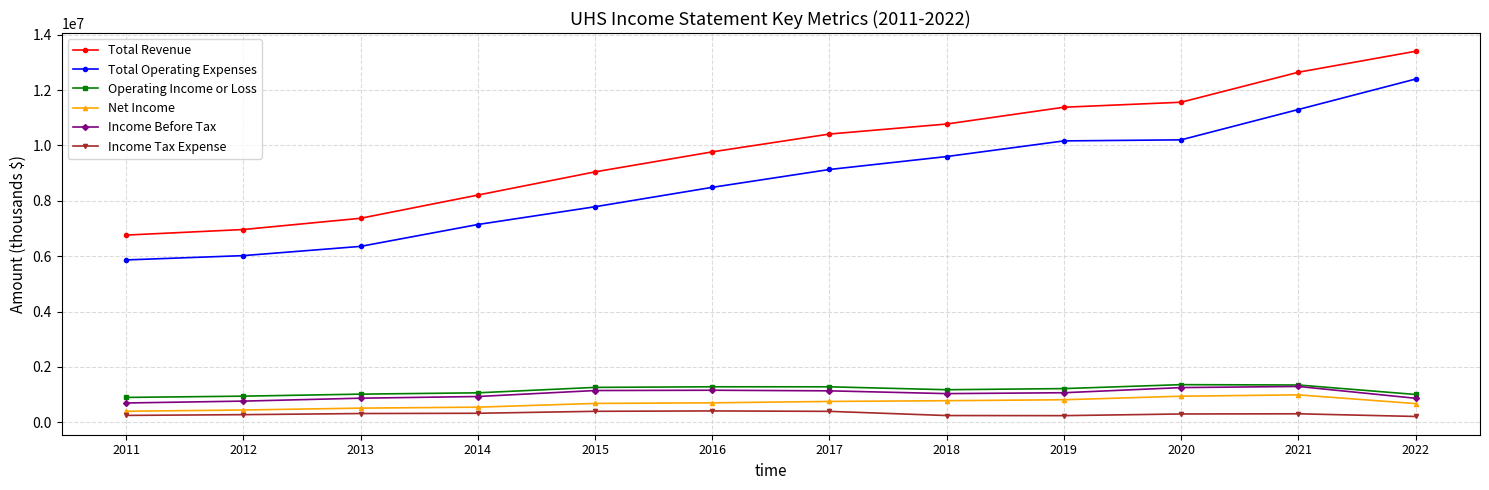

Does the chart have visible grid lines?

Yes